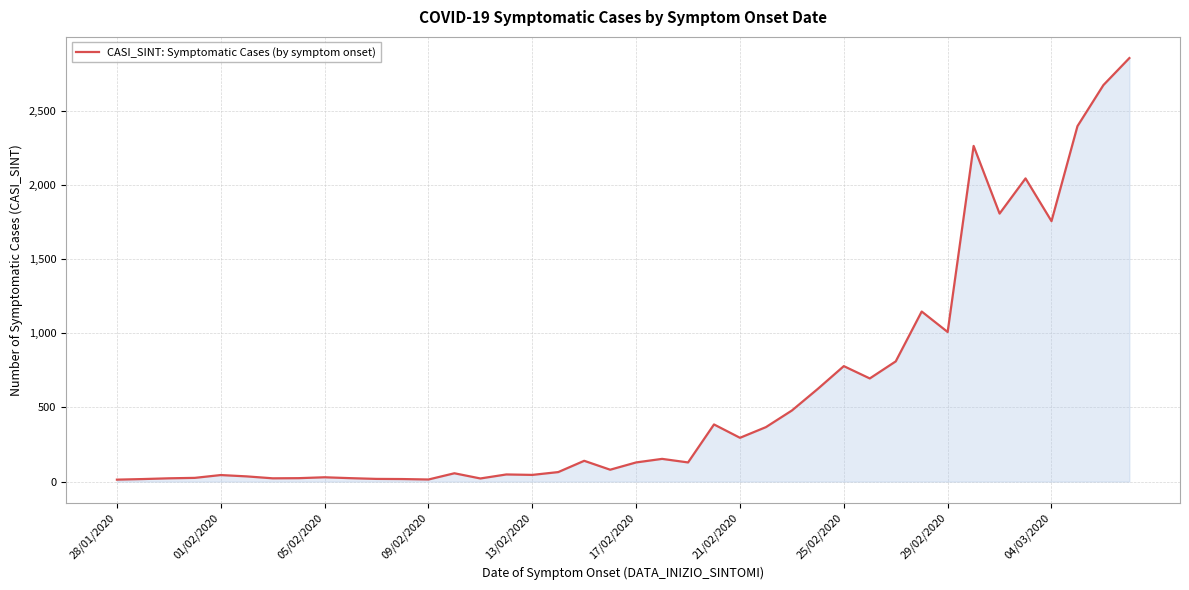

What is the greatest value displayed?

2854